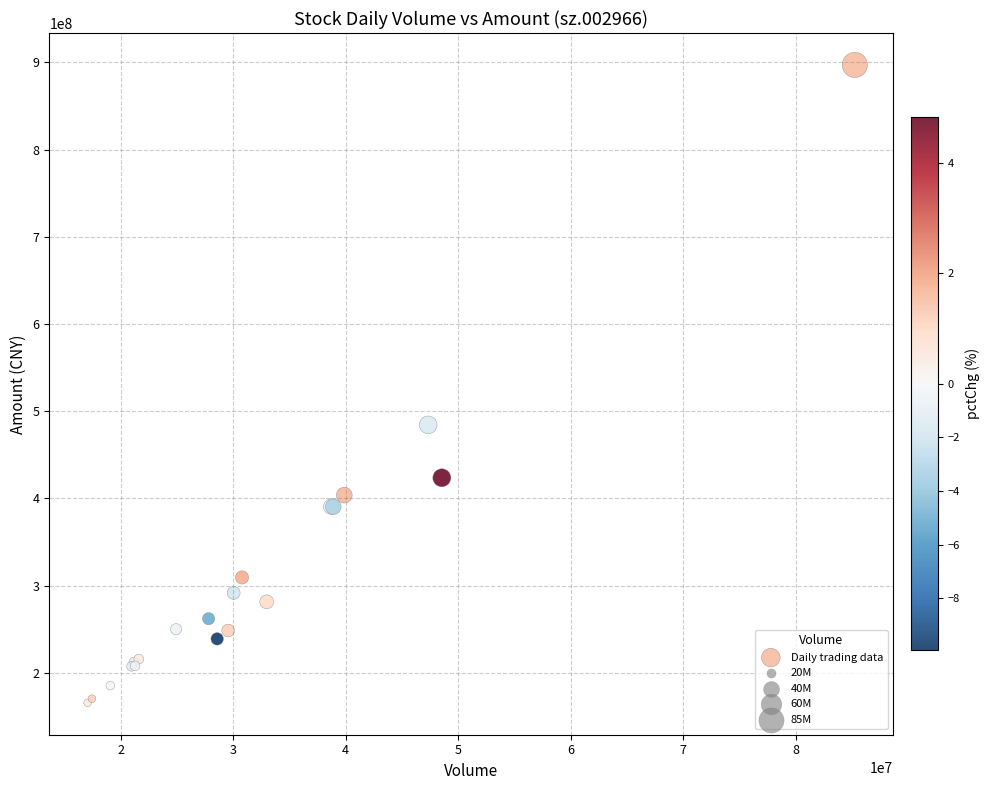

What Y value in the scatter plot is closest to 531397591?

484390588.3